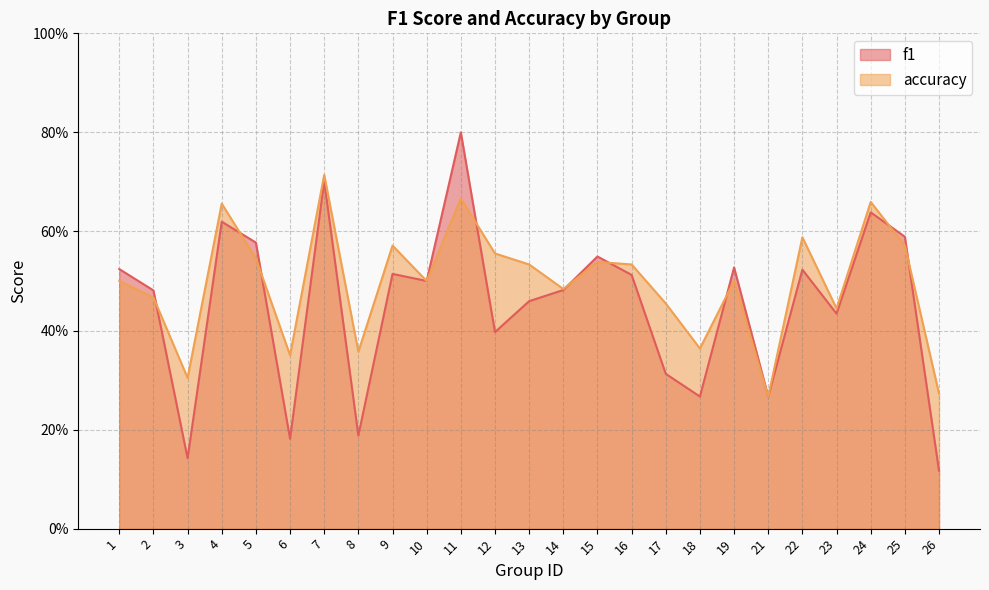

Reading right to left, transcribe all the data shown in this chart.

f1: 26=0.1	25=0.6	24=0.6	23=0.4	22=0.5	21=0.3	19=0.5	18=0.3	17=0.3	16=0.5	15=0.5	14=0.5	13=0.5	12=0.4	11=0.8	10=0.5	9=0.5	8=0.2	7=0.7	6=0.2	5=0.6	4=0.6	3=0.1	2=0.5	1=0.5
accuracy: 26=0.3	25=0.6	24=0.7	23=0.4	22=0.6	21=0.3	19=0.5	18=0.4	17=0.5	16=0.5	15=0.5	14=0.5	13=0.5	12=0.6	11=0.7	10=0.5	9=0.6	8=0.4	7=0.7	6=0.3	5=0.5	4=0.7	3=0.3	2=0.5	1=0.5